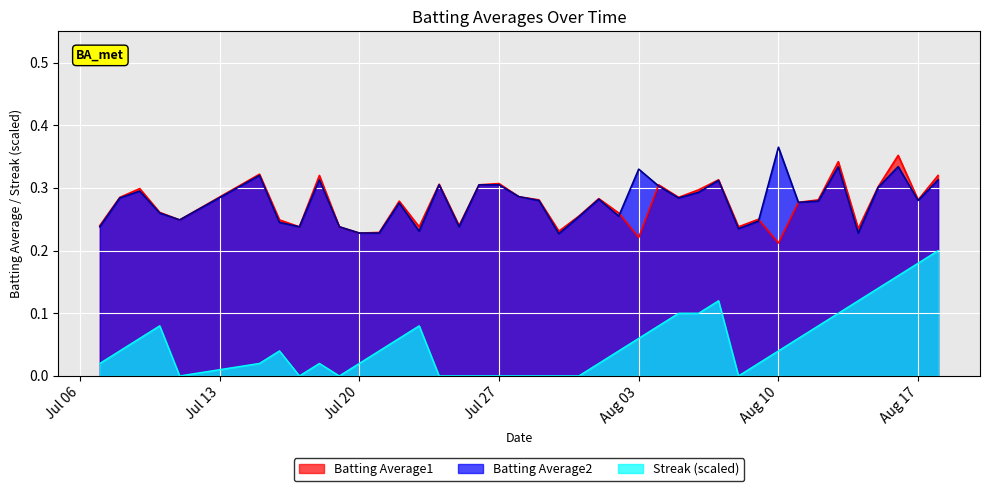

How many intersections are there between Batting Average2 and Batting Average1?

3